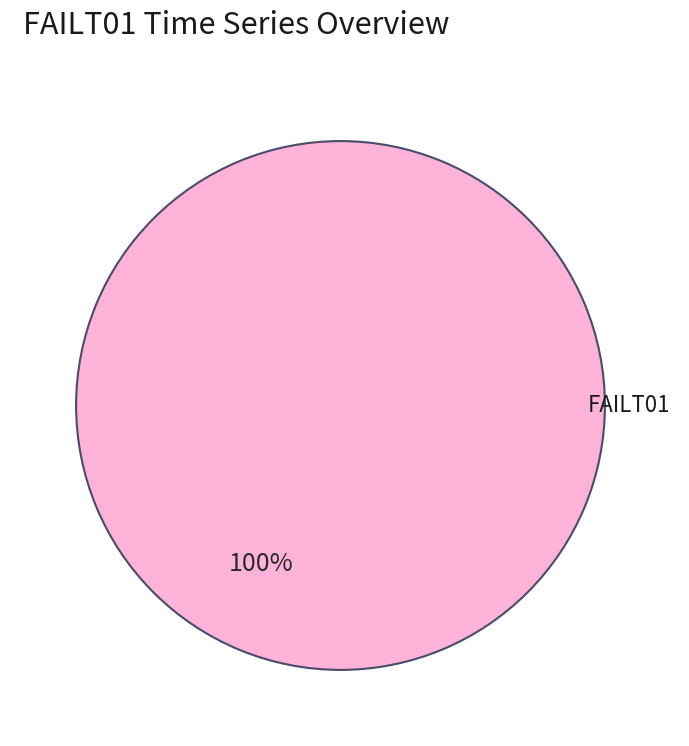

Is there a majority slice in this chart?

Yes